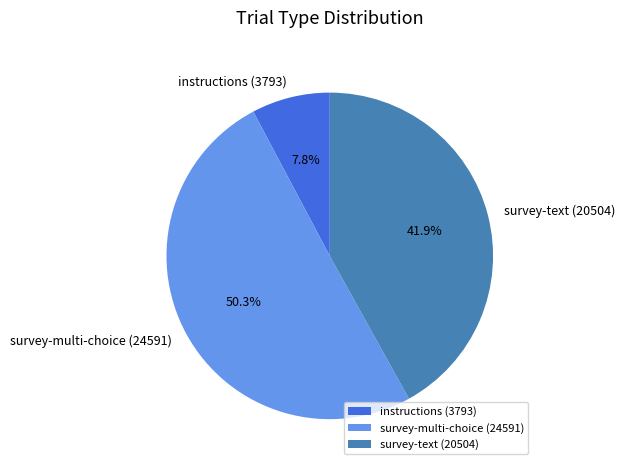

How many slices are in this pie chart?

3